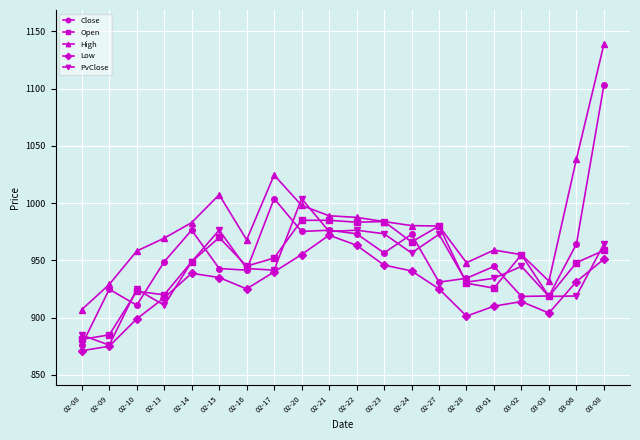

How many lines are shown in the chart?

5